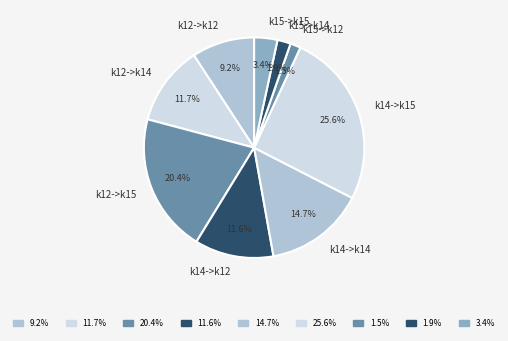

What is the largest slice in the pie chart?

k14->k15